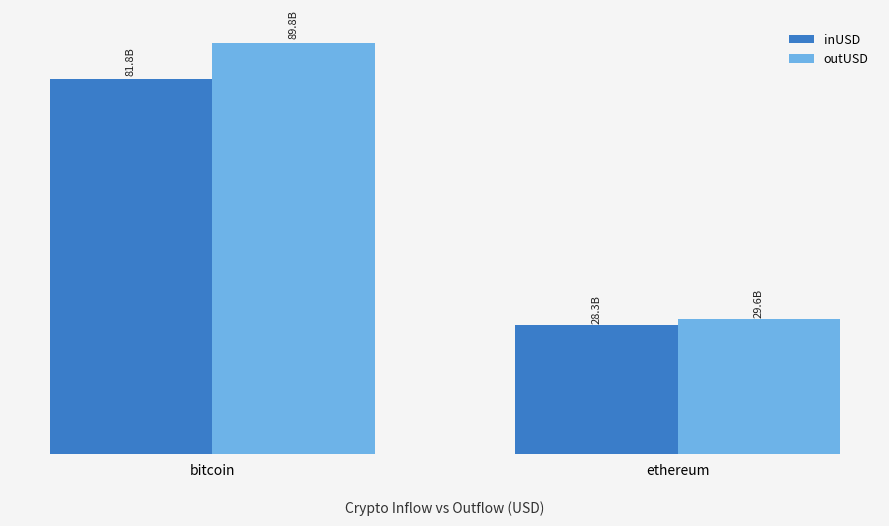

How many bars are there in each group?

2